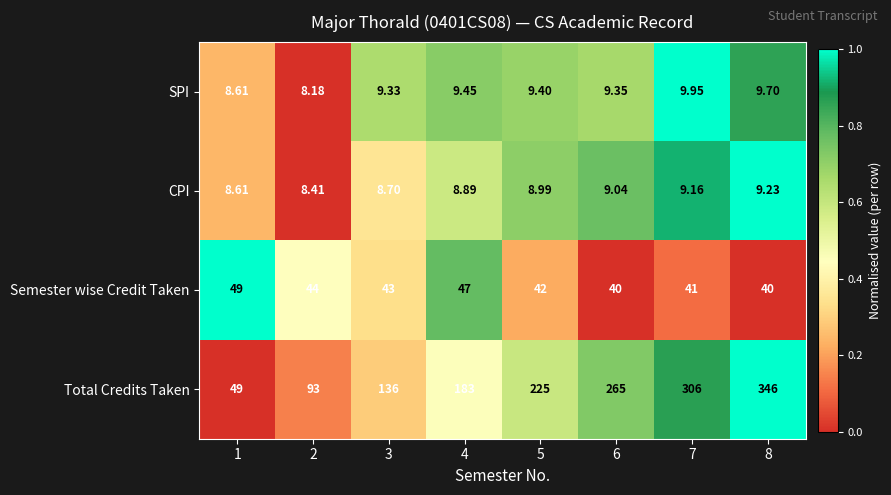

Which series has the largest range (max minus min)?

Total Credits Taken